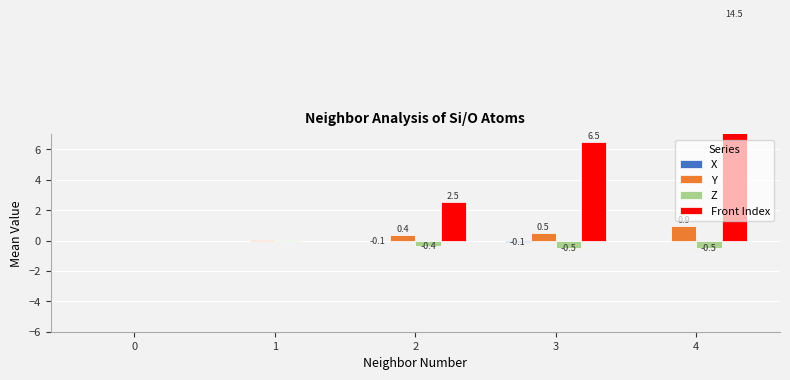

At which category is the sum across all series the highest?

4